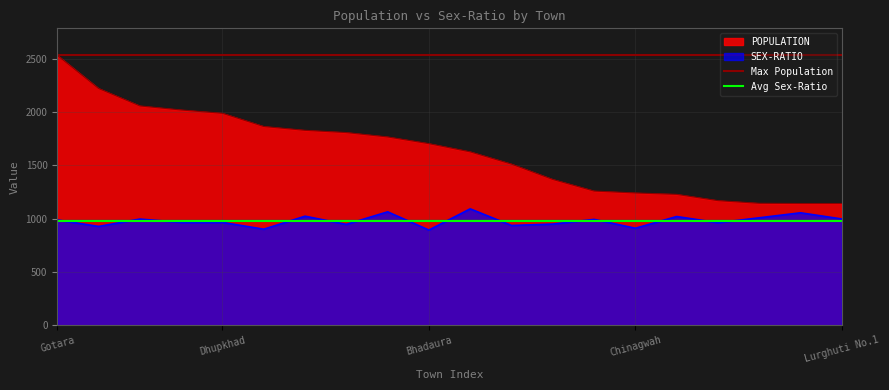

How many series are shown in this chart?

2